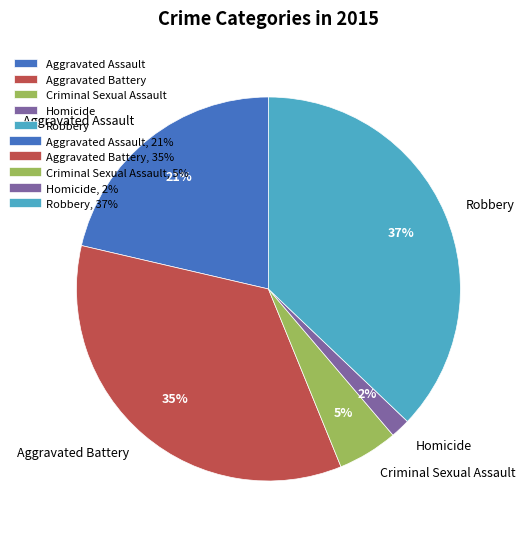

To the nearest percent, what is the difference between the largest and smallest slice percentages?

35%